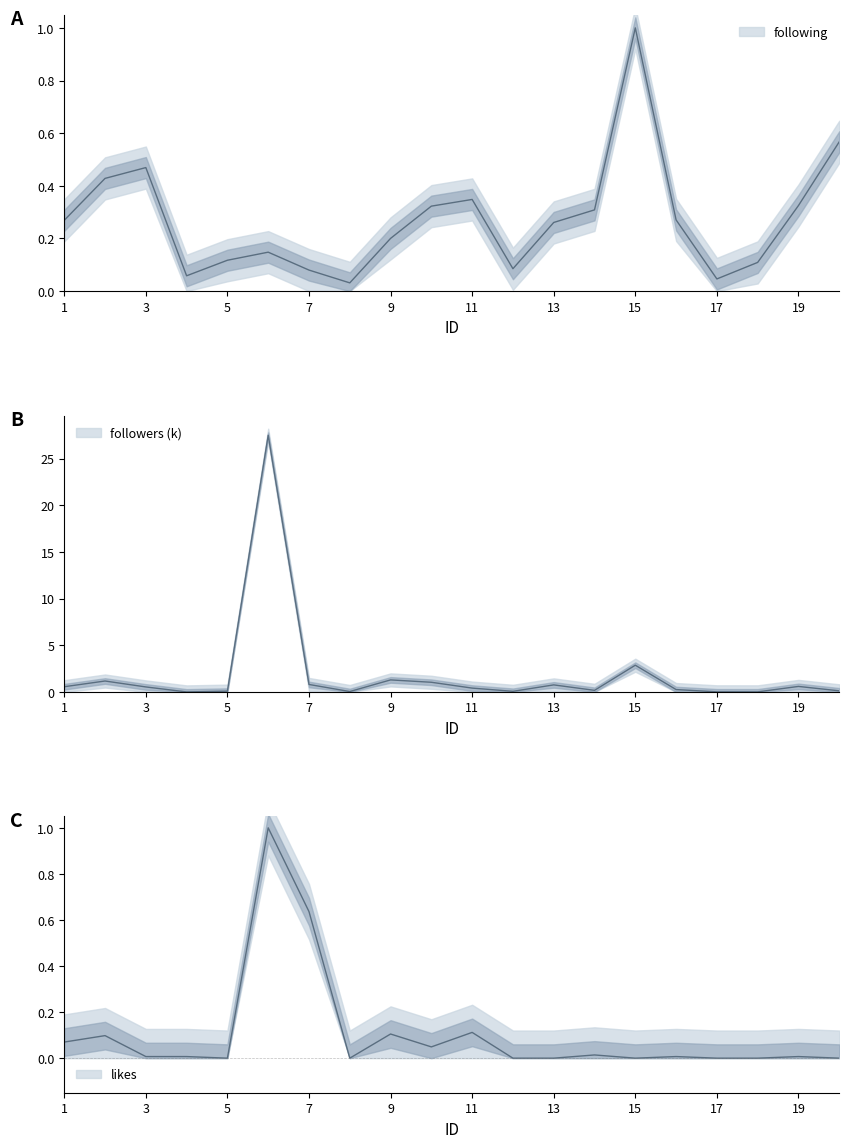

What is the highest value of the followers series?

27.5